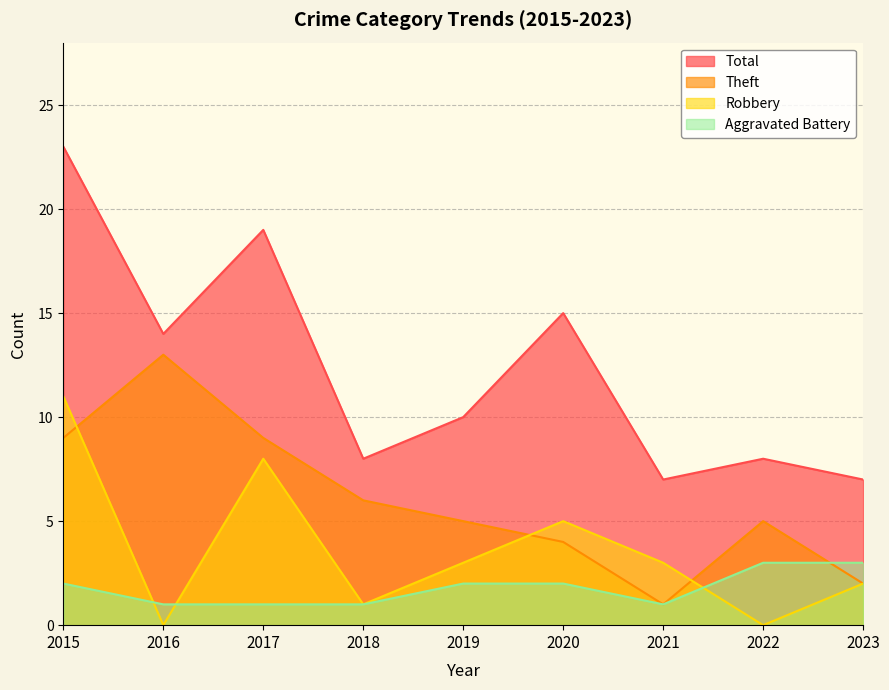

How many distinct data groups are displayed?

4